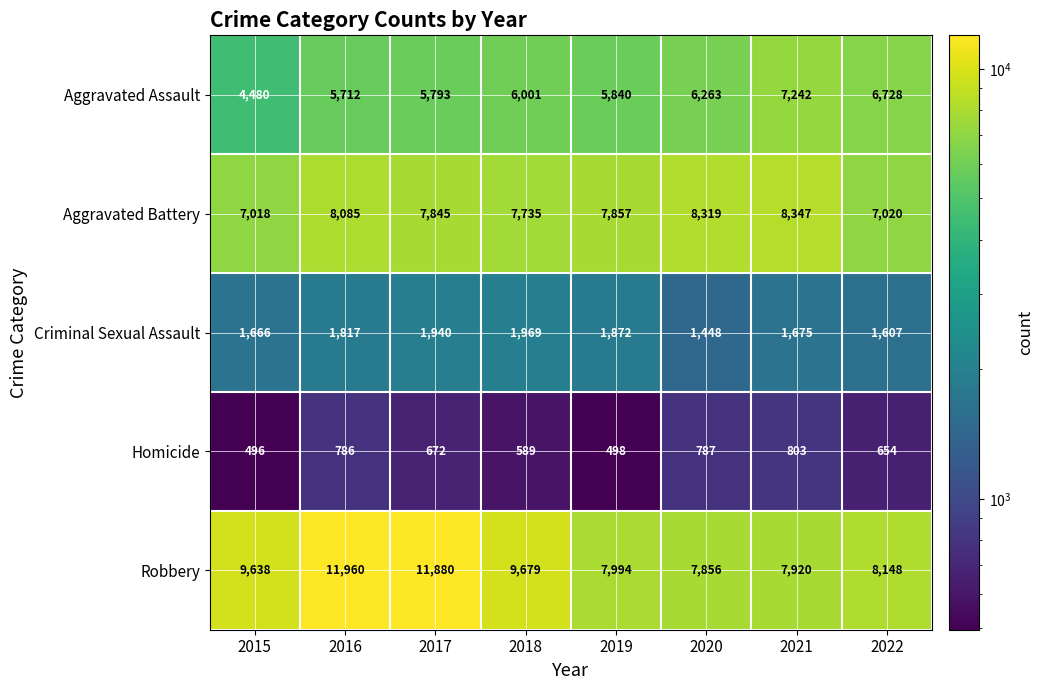

How many data points does each series have?

8